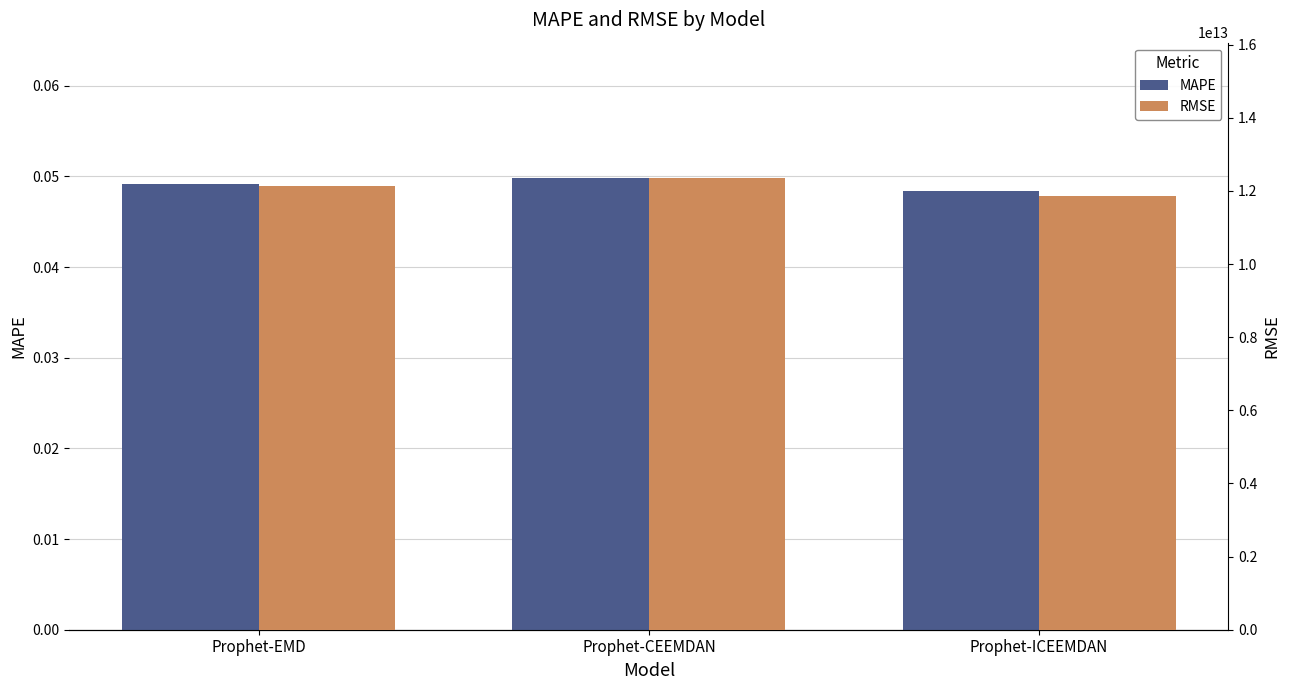

What is the label of the 3rd bar from the right?

Prophet-EMD